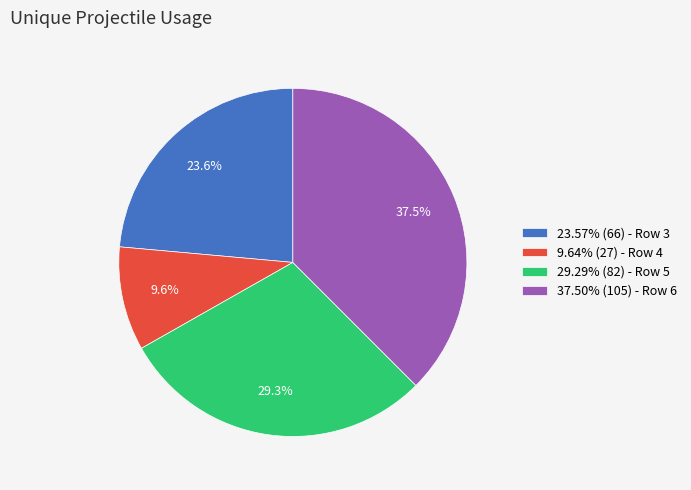

Does 23.57% (66) - Row 3 account for over 50% of the chart?

No